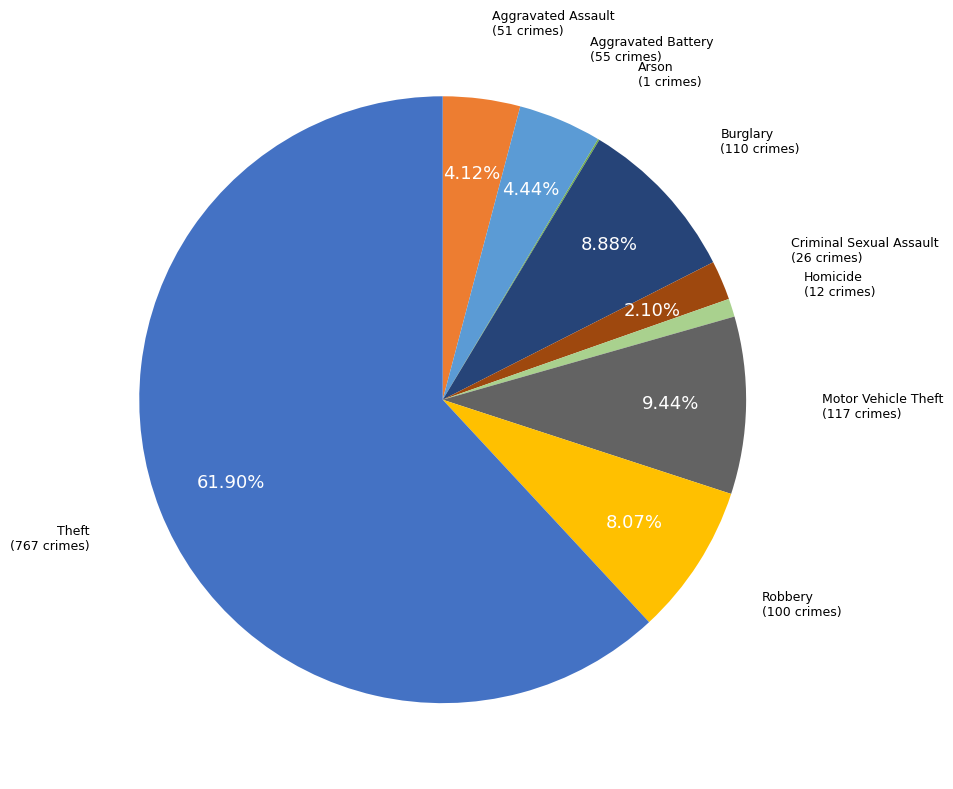

Is there a majority slice in this chart?

Yes